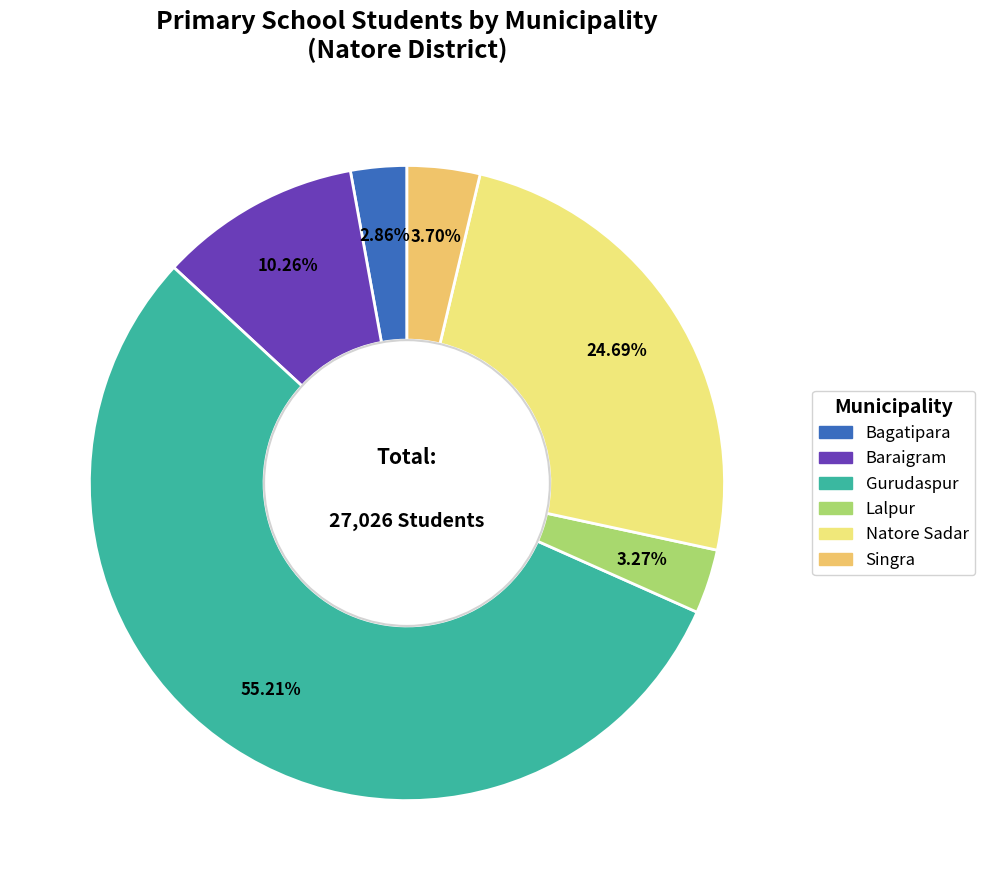

Between Singra and Bagatipara, which is larger?

Singra